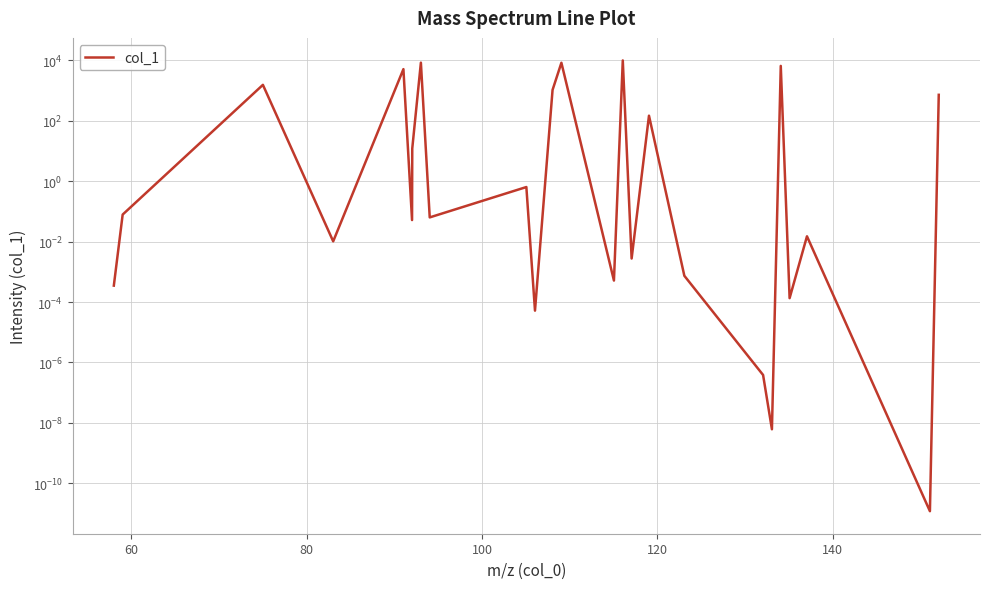

The chart shows a value of 2721.9 at 13. True or false?

False